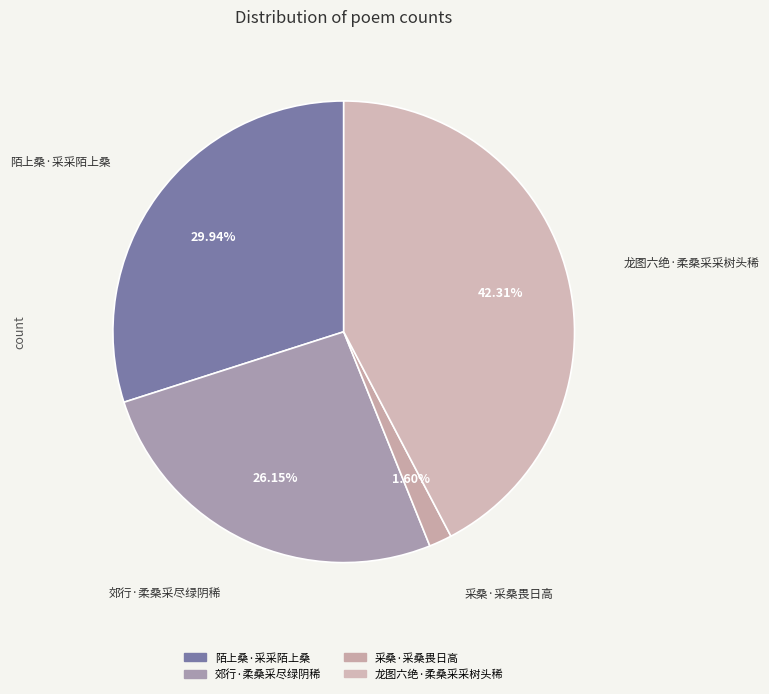

The 陌上桑·采采陌上桑 slice represents 18% of the pie. True or false?

False